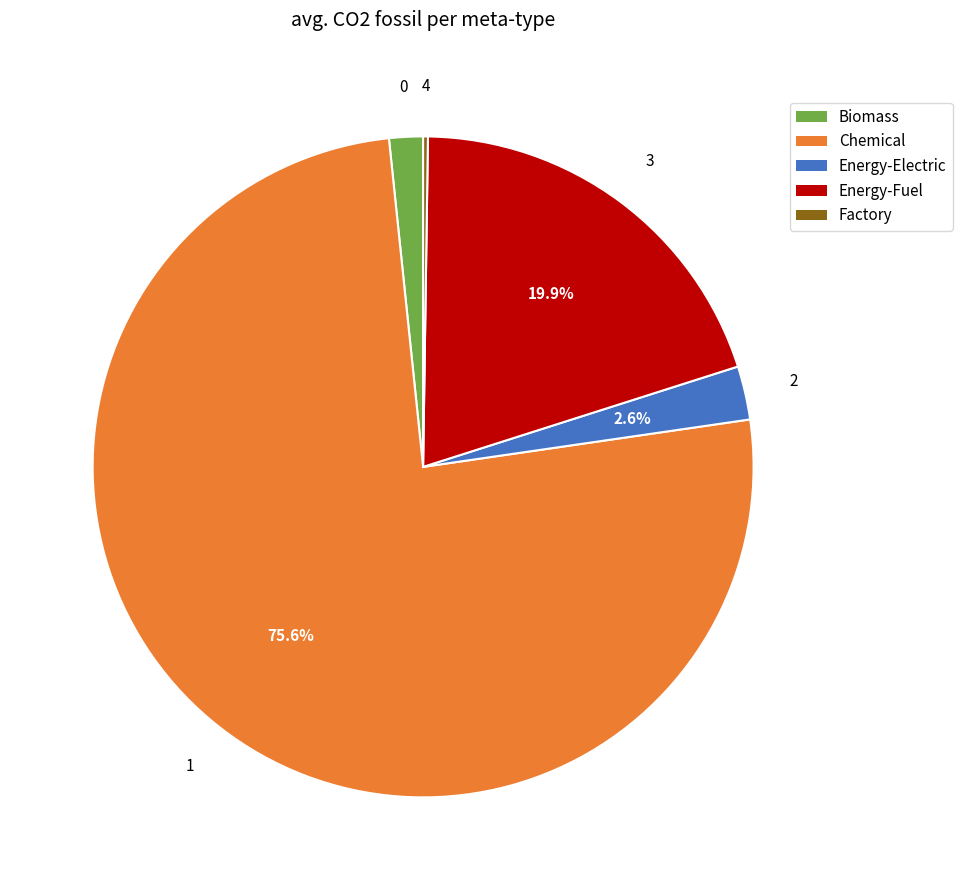

Is there a majority slice in this chart?

Yes